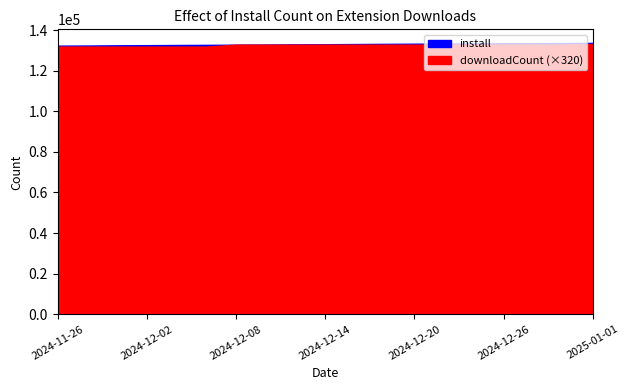

What is the difference between the maximum and minimum values in the install series?

1360